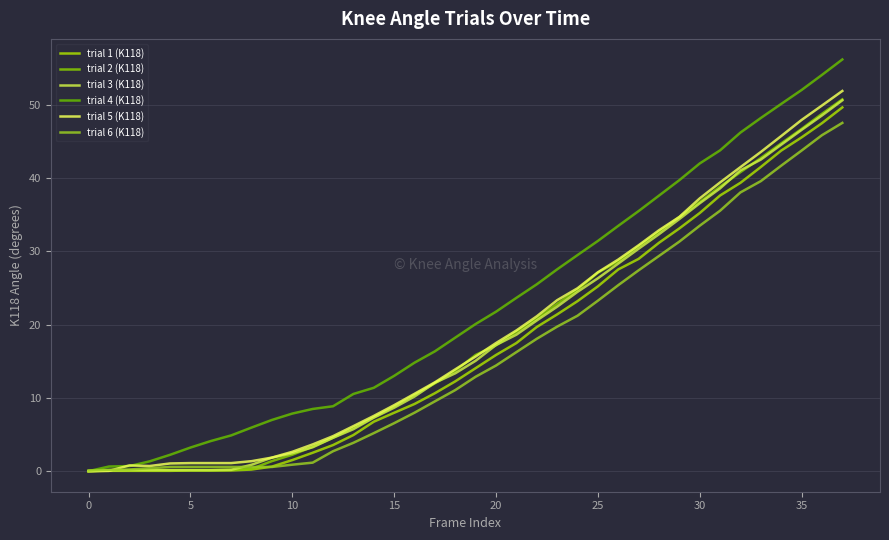

What is the highest value of the trial 2 (K118) series?

50.8